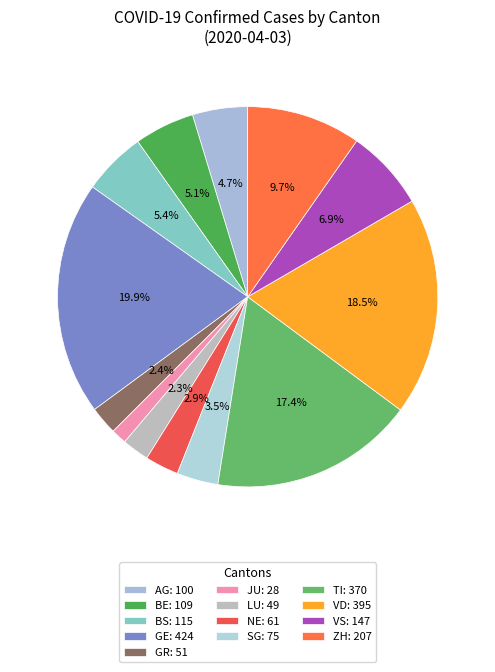

How many slices are in this pie chart?

13